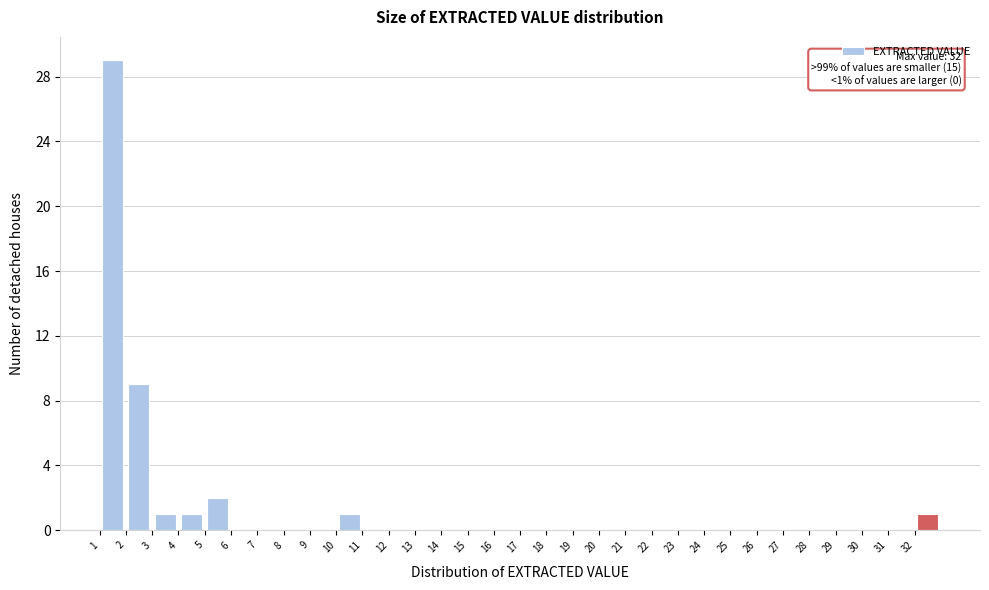

Over which range of the x-axis is the bar tallest?

1 to 2